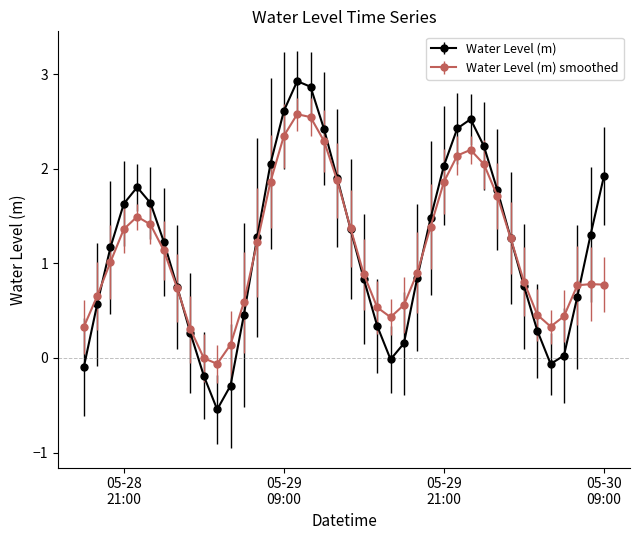

What is the value of the Water Level (m) smoothed point at the 30th from the left?

2.2